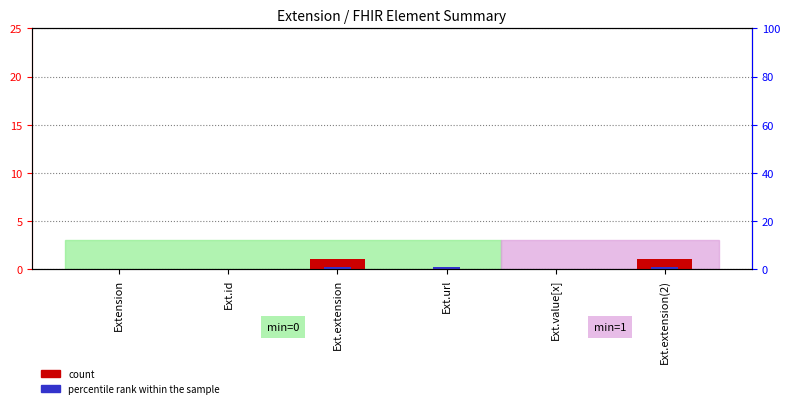

What value does the percentile rank within the sample series have at Ext.extension(2)?

0.2